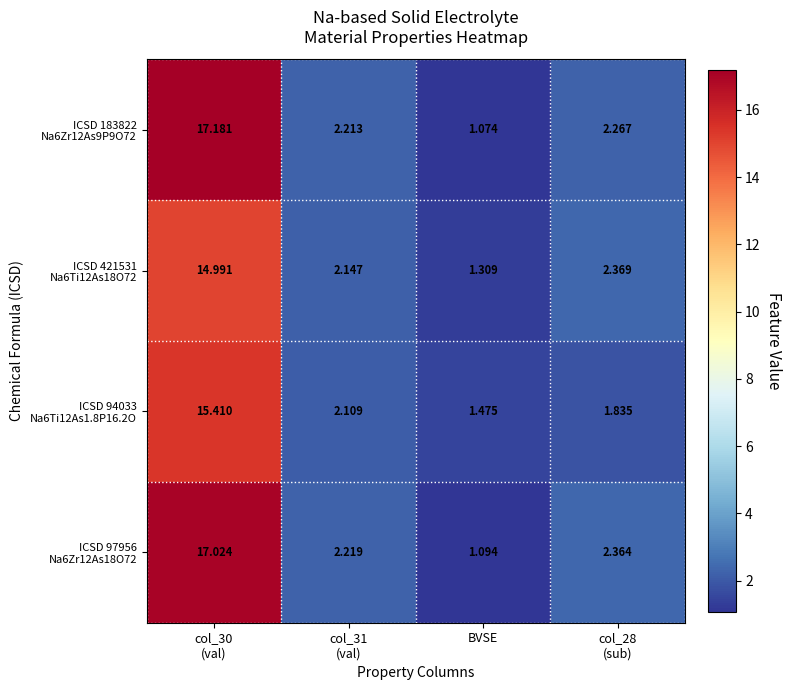

At which category does the chart reach its minimum across all series?

BVSE